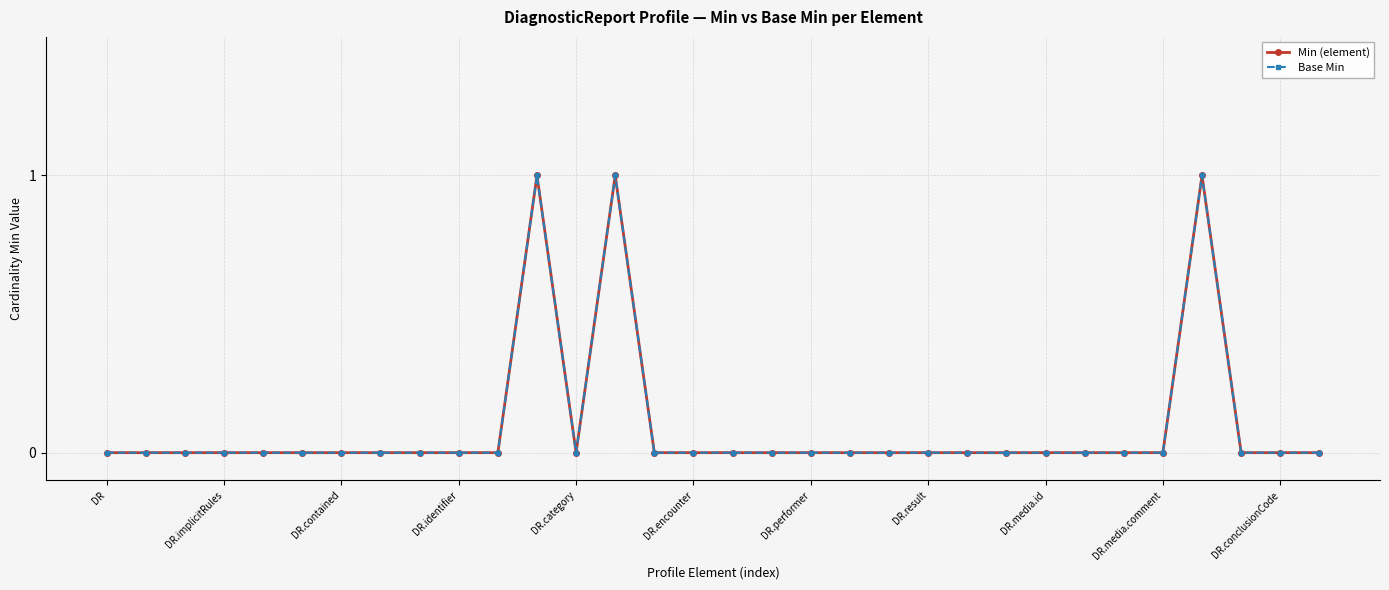

Does the chart have visible grid lines?

Yes